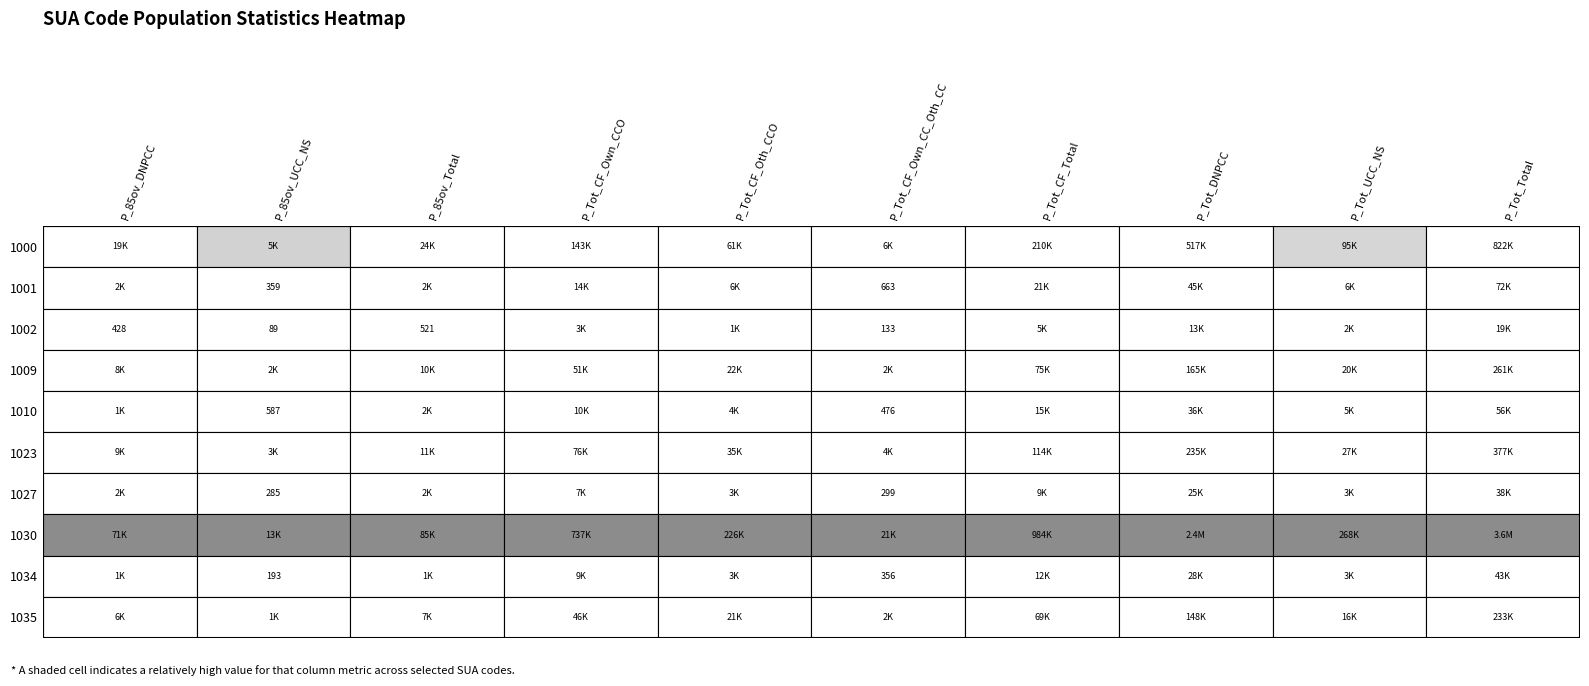

The 1001 series shows 44780 at 7. True or false?

True